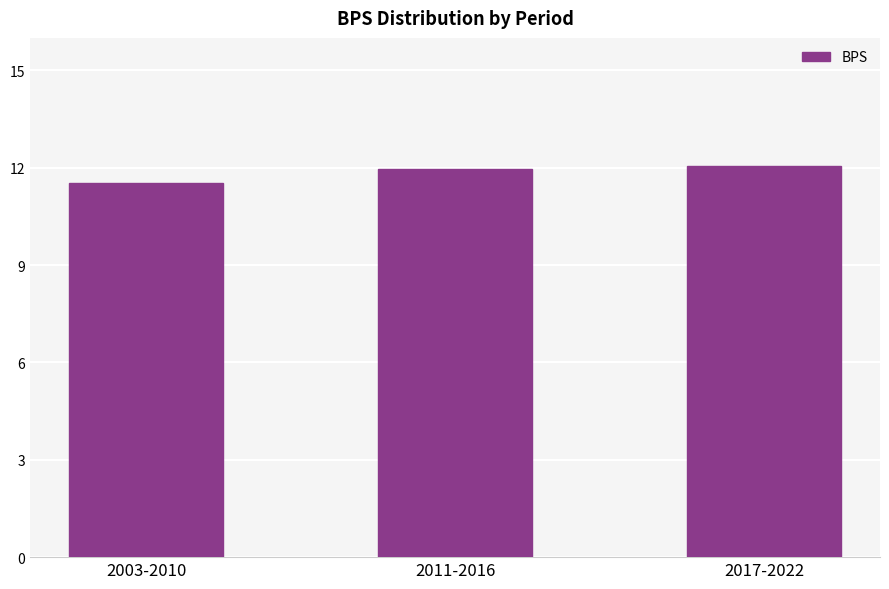

How many bars are there in total?

3